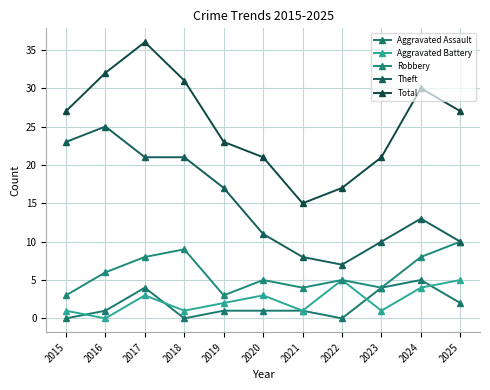

What is the difference between the Theft values at 2020 and 2022?

4